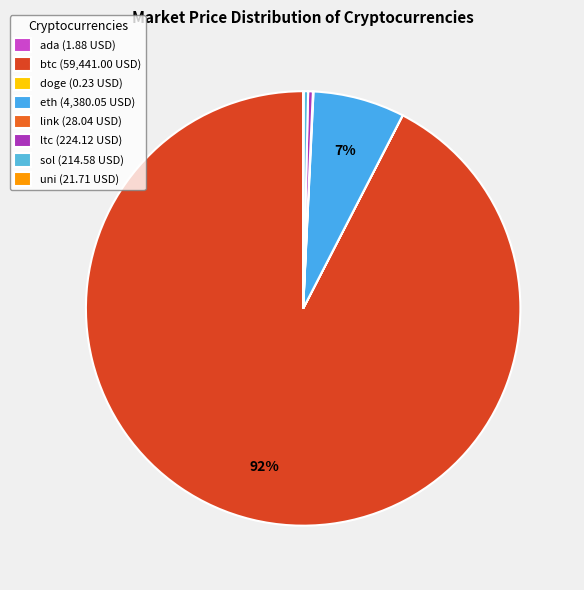

Combined, what portion of the pie is link and eth?

6.9%